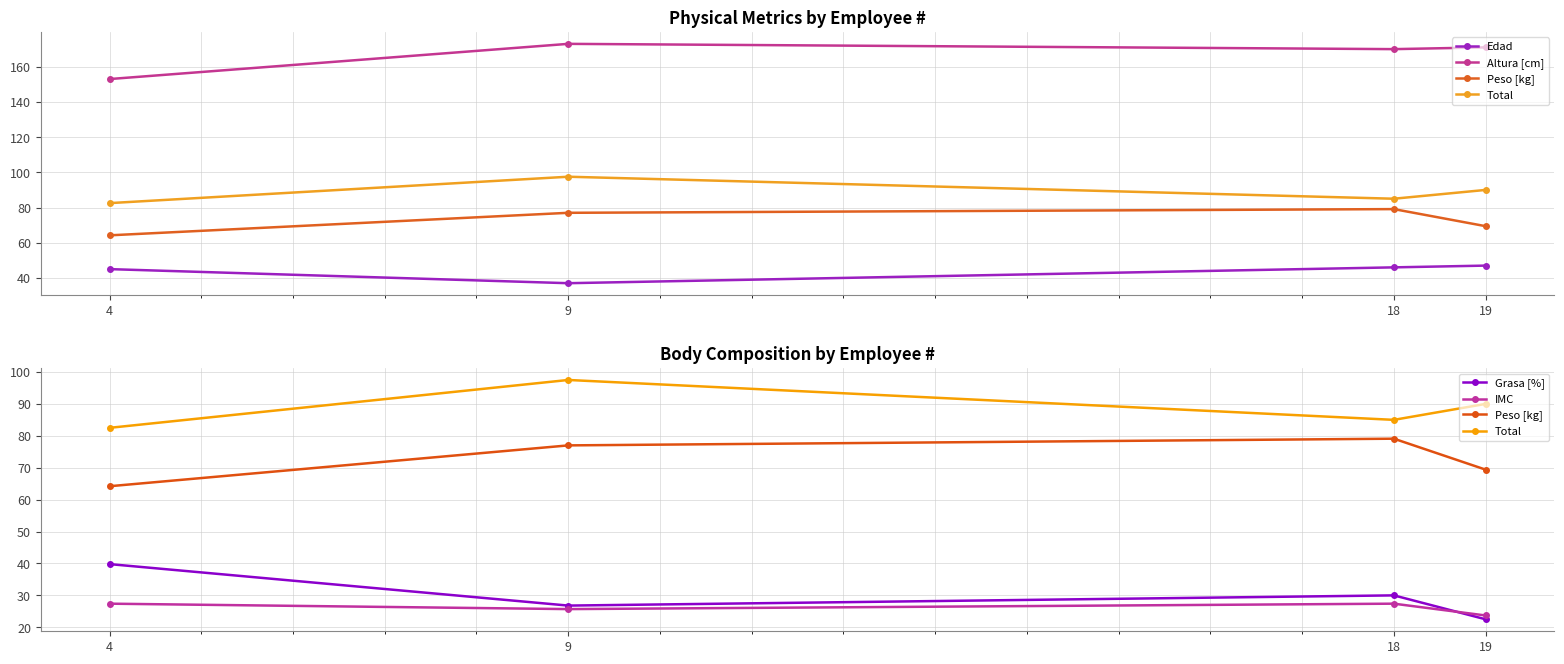

True or false: Edad and Altura [cm] intersect in this chart.

False